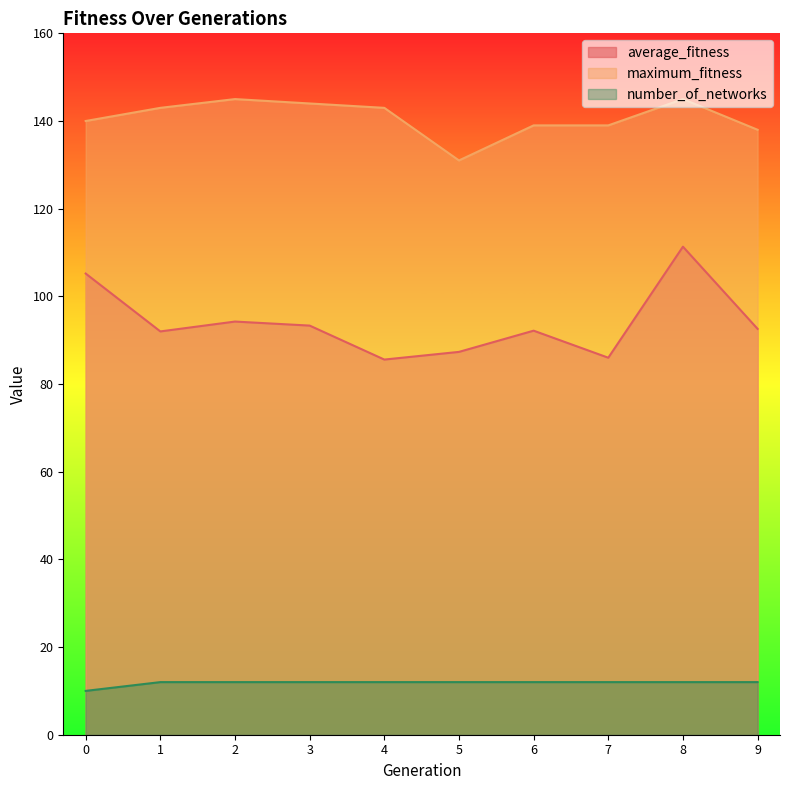

How many data points in average_fitness are less than 92?

3